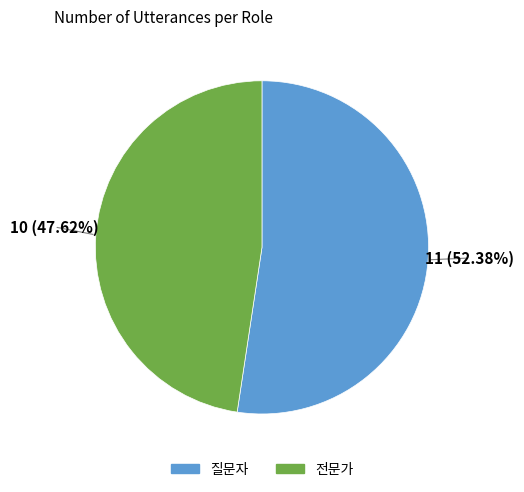

Is there any slice that represents more than half of the pie?

Yes